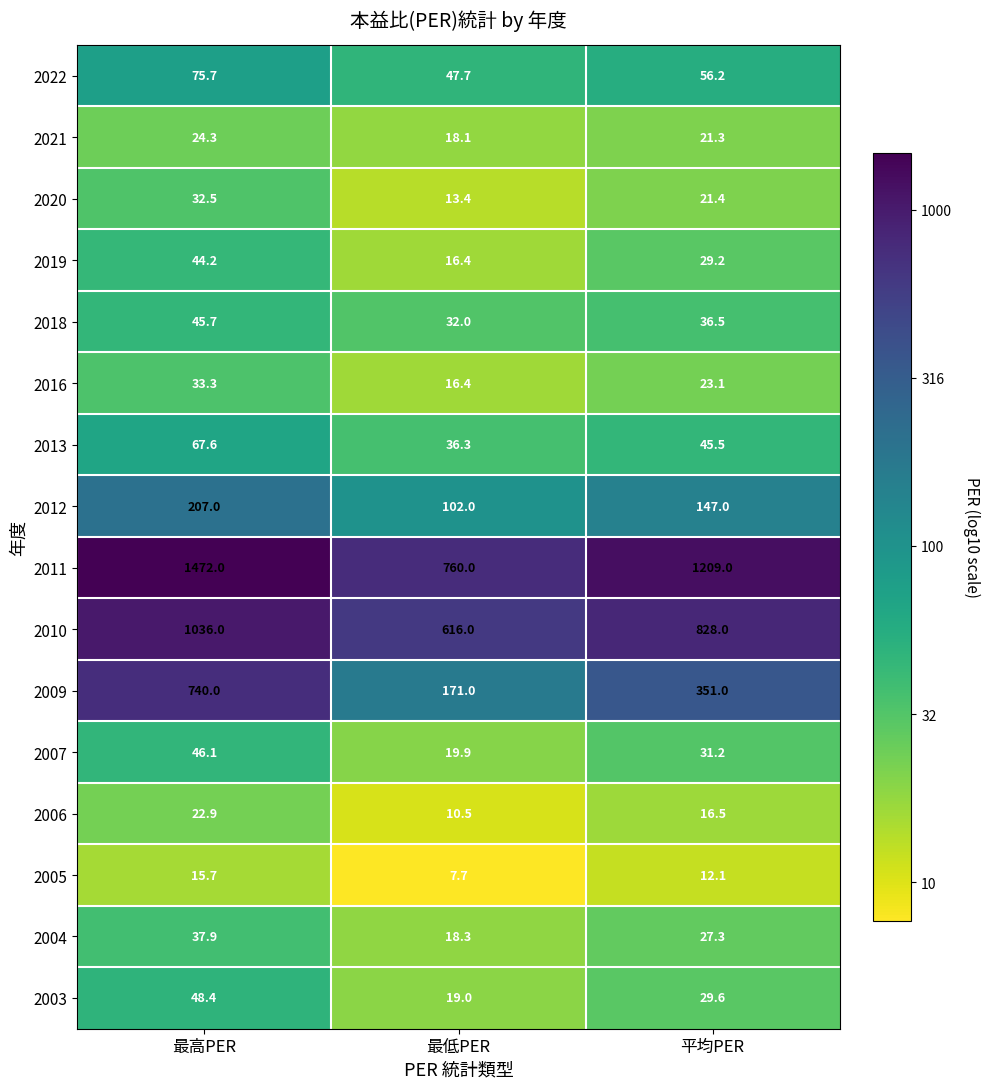

Which series has the largest range (max minus min)?

2011